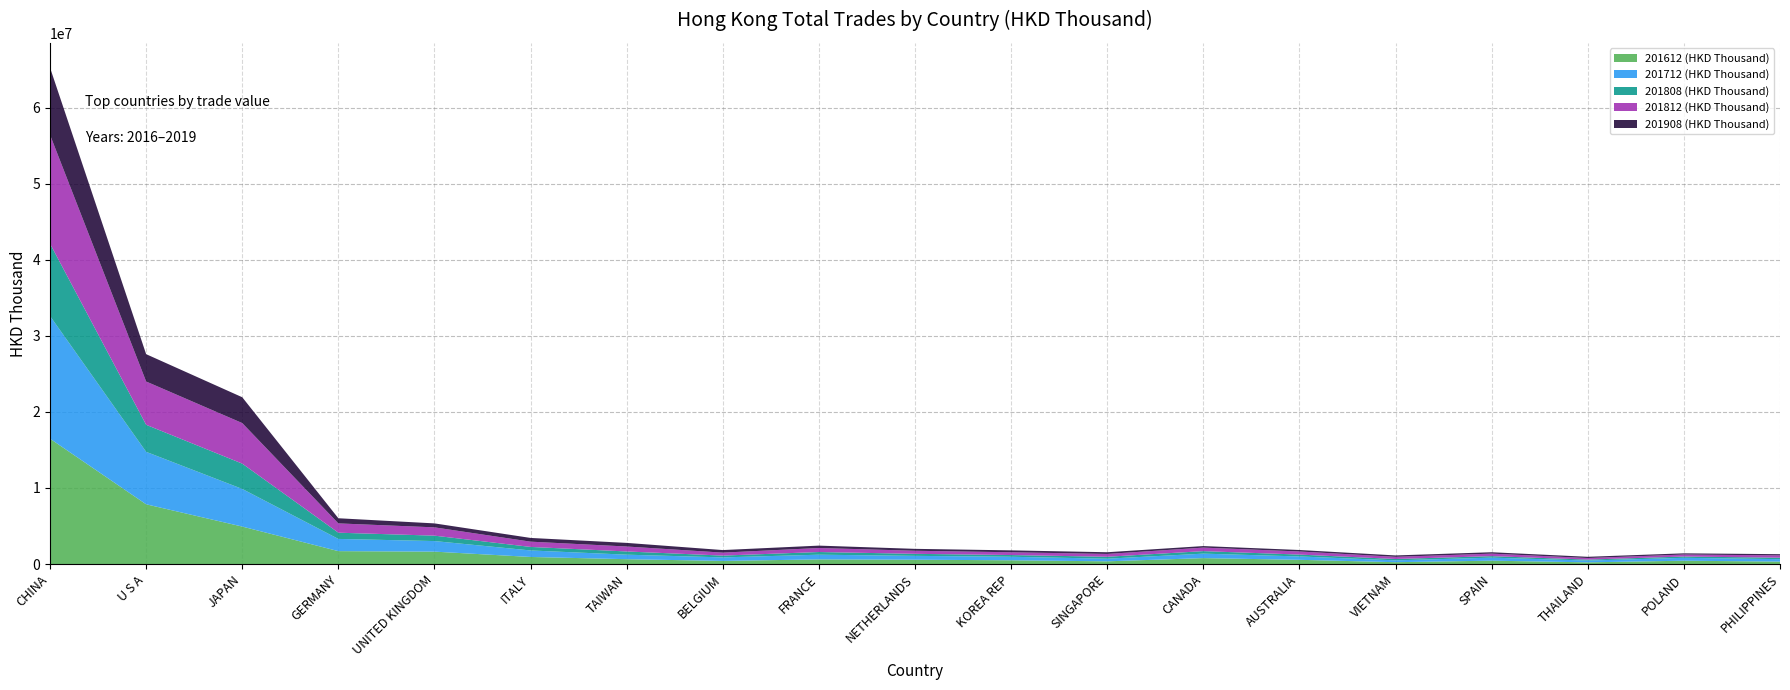

Reading right to left, extract all data points from this chart.

201612 (HKD Thousand): 317169.1	435376.5	218623.6	440716.3	238947.1	551147.6	775697.4	353610.8	489715.9	567129.7	609667.1	406151.2	635608.4	927960.4	1627982.3	1693602.4	4923649.4	7851277.0	16473716.3
201712 (HKD Thousand): 321755.2	380382.3	236767.2	397862.6	245077.8	443770.3	589165.2	346278.5	462486.6	505680.7	615925.0	465538.3	591901.5	856085.4	1389589.2	1605233.8	4947163.6	6896520.6	16127614.9
201808 (HKD Thousand): 192841.9	169115.5	126925.7	194384.6	177168.2	245882.6	328325.9	253969.0	228181.8	267123.7	352615.6	236484.7	421939.2	463270.2	711250.0	819005.3	3327165.1	3554032.2	9511414.0
201812 (HKD Thousand): 303865.0	262506.7	204289.3	332295.0	283968.4	406770.1	462897.0	369011.4	365061.6	402914.8	528125.8	389038.6	651552.1	692170.3	1091003.7	1222436.3	5330183.0	5690780.0	14304893.4
201908 (HKD Thousand): 158240.5	158608.4	162607.3	183648.3	184097.7	195094.4	204100.8	225992.0	249906.5	251785.3	312600.5	337527.0	476461.8	490050.4	520983.1	676359.3	3395013.0	3593134.2	8832349.4